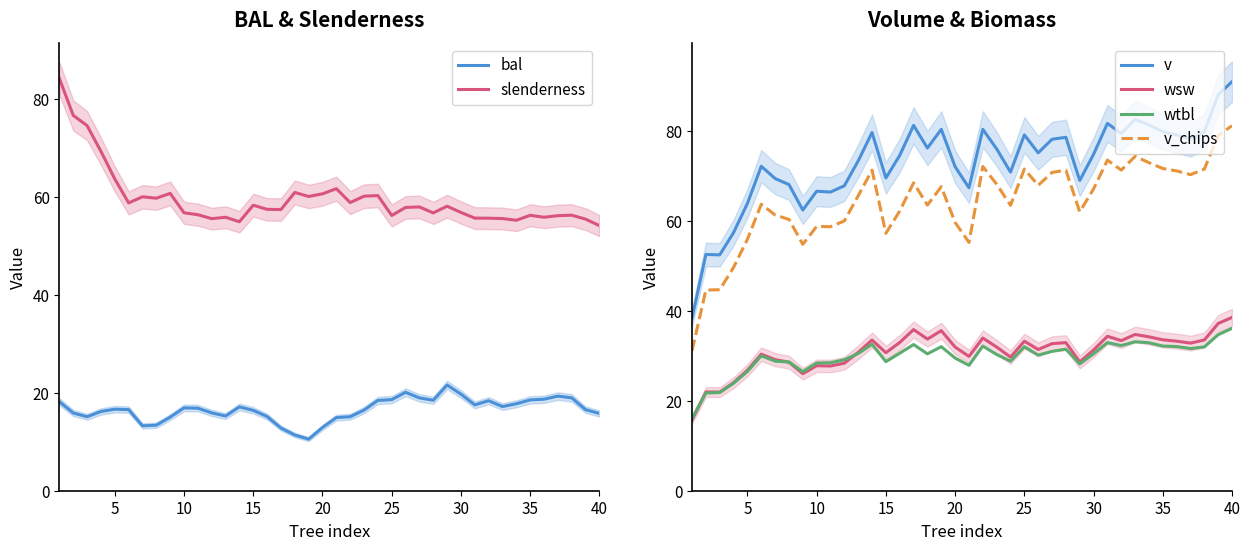

Count the number of data series in this chart.

6